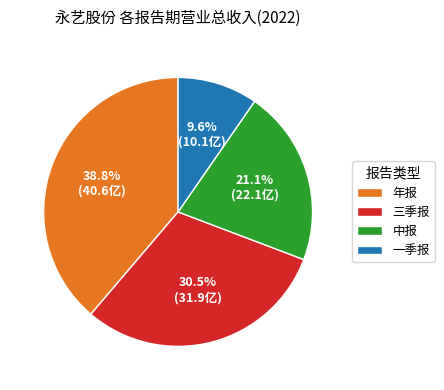

Does 年报 account for over 50% of the chart?

No